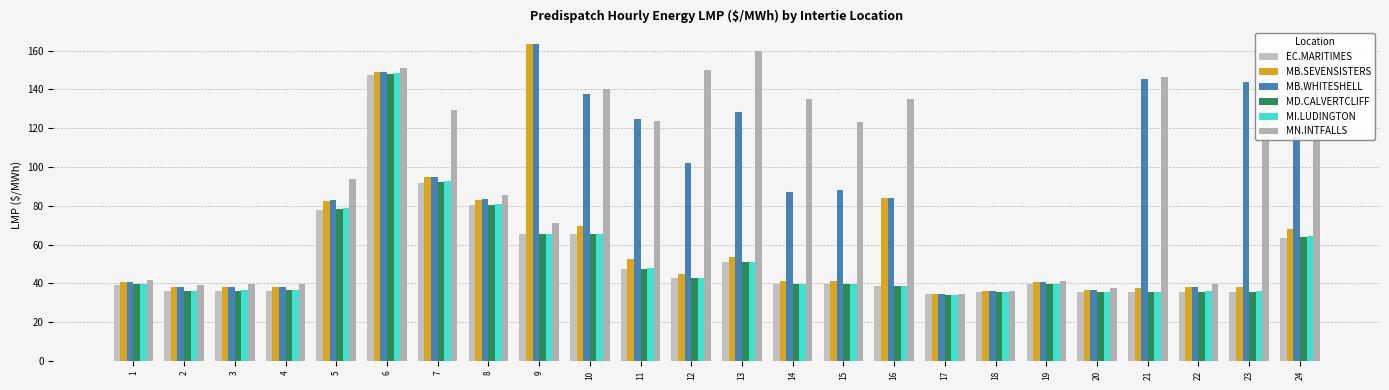

Rank the categories by MB.SEVENSISTERS value from lowest to highest.

17, 18, 20, 21, 2, 23, 22, 4, 3, 19, 1, 14, 15, 12, 11, 13, 24, 10, 5, 8, 16, 7, 6, 9